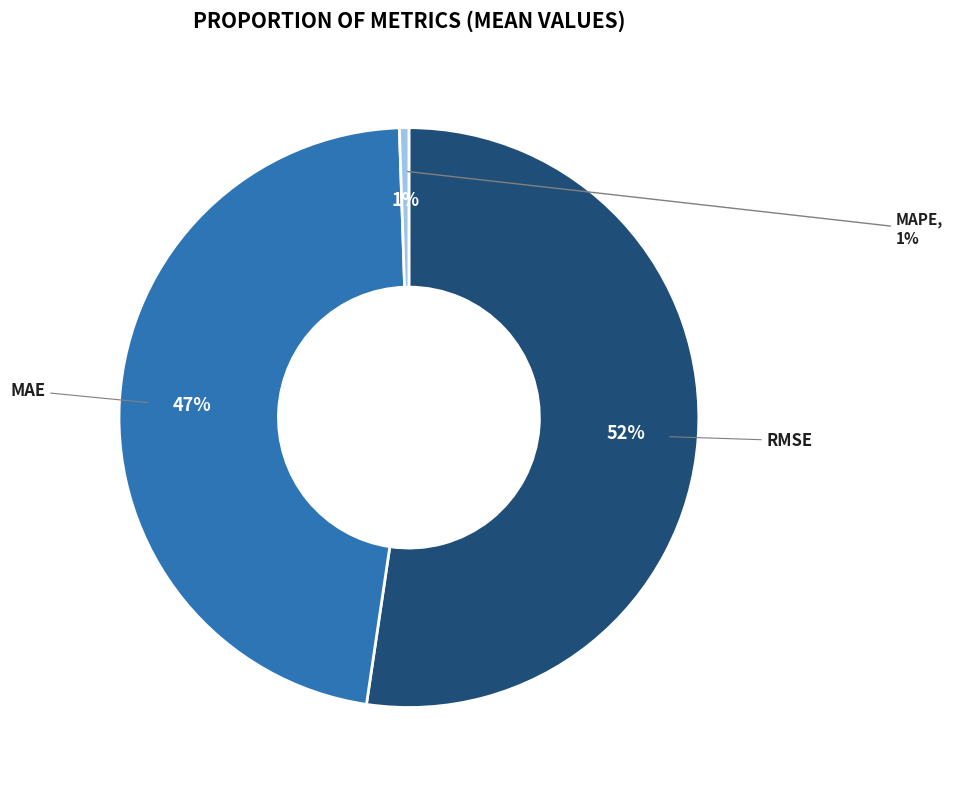

Between MAPE and MAE, which is larger?

MAE